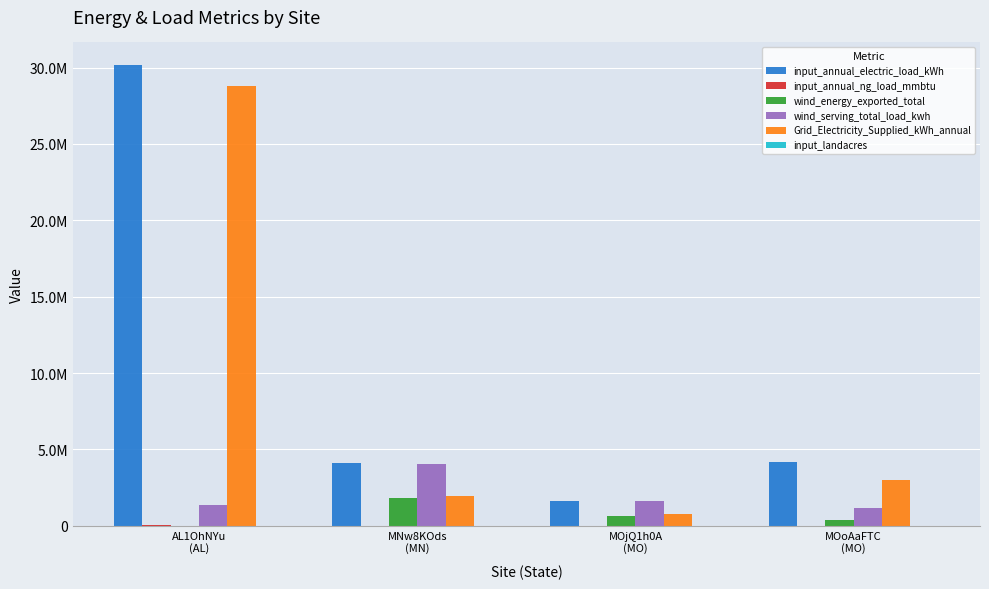

Reading left to right, what are all the values shown in this chart?

input_annual_electric_load_kWh: AL1OhNYu
(AL)=30139600.0	MNw8KOds
(MN)=4111937.0	MOjQ1h0A
(MO)=1619055.0	MOoAaFTC
(MO)=4180208.0
input_annual_ng_load_mmbtu: AL1OhNYu
(AL)=54270.0	MNw8KOds
(MN)=14465.0	MOjQ1h0A
(MO)=6594.0	MOoAaFTC
(MO)=14894.0
wind_energy_exported_total: AL1OhNYu
(AL)=0.0	MNw8KOds
(MN)=1849608.0	MOjQ1h0A
(MO)=652298.0	MOoAaFTC
(MO)=354816.0
wind_serving_total_load_kwh: AL1OhNYu
(AL)=1342108.0	MNw8KOds
(MN)=4029728.0	MOjQ1h0A
(MO)=1619055.0	MOoAaFTC
(MO)=1188575.0
Grid_Electricity_Supplied_kWh_annual: AL1OhNYu
(AL)=28797492.0	MNw8KOds
(MN)=1931816.0	MOjQ1h0A
(MO)=744810.0	MOoAaFTC
(MO)=2991633.0
input_landacres: AL1OhNYu
(AL)=30.5	MNw8KOds
(MN)=67.0	MOjQ1h0A
(MO)=53.5	MOoAaFTC
(MO)=41.5